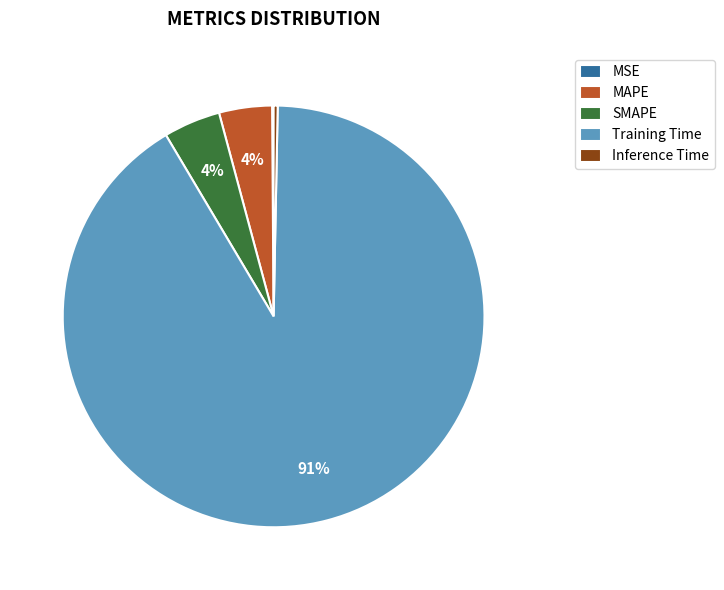

To the nearest percent, what is the average slice percentage?

20%